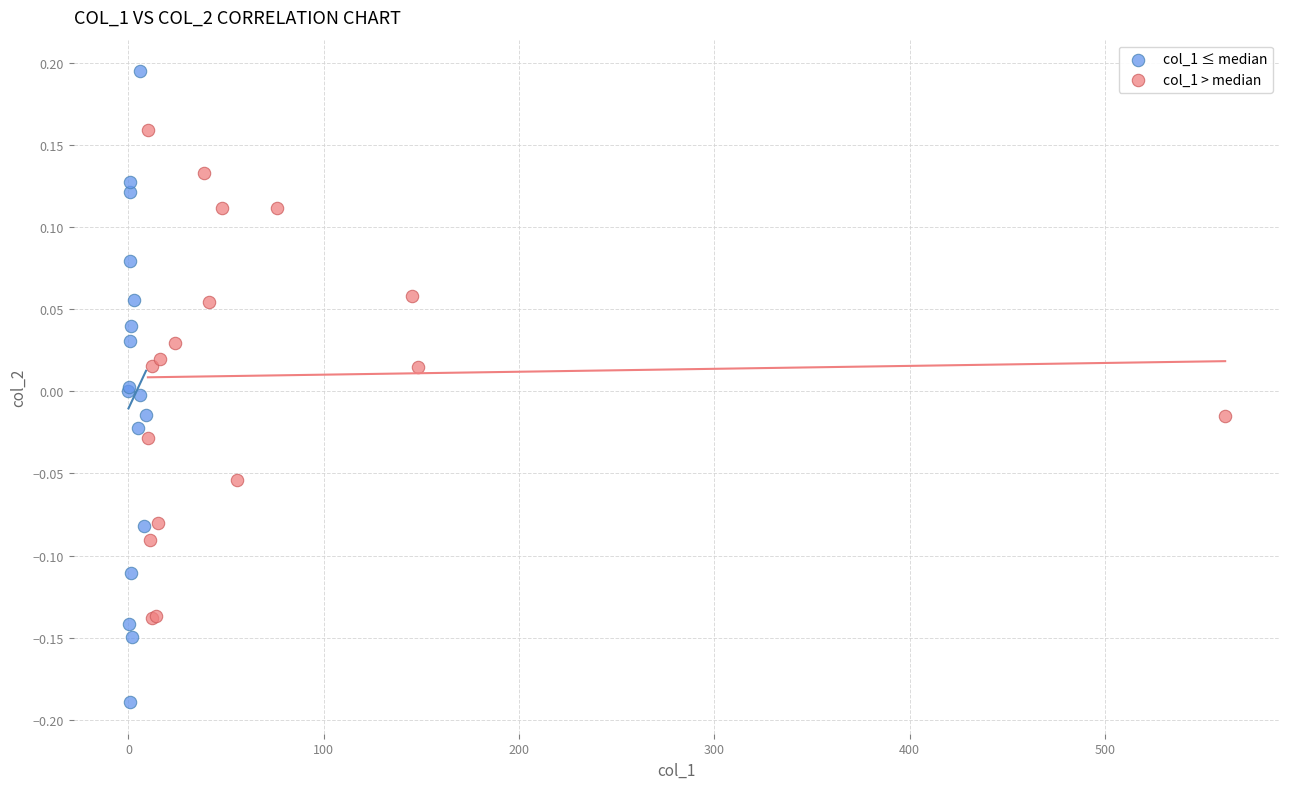

Which series reaches the minimum Y coordinate?

col_1 ≤ median